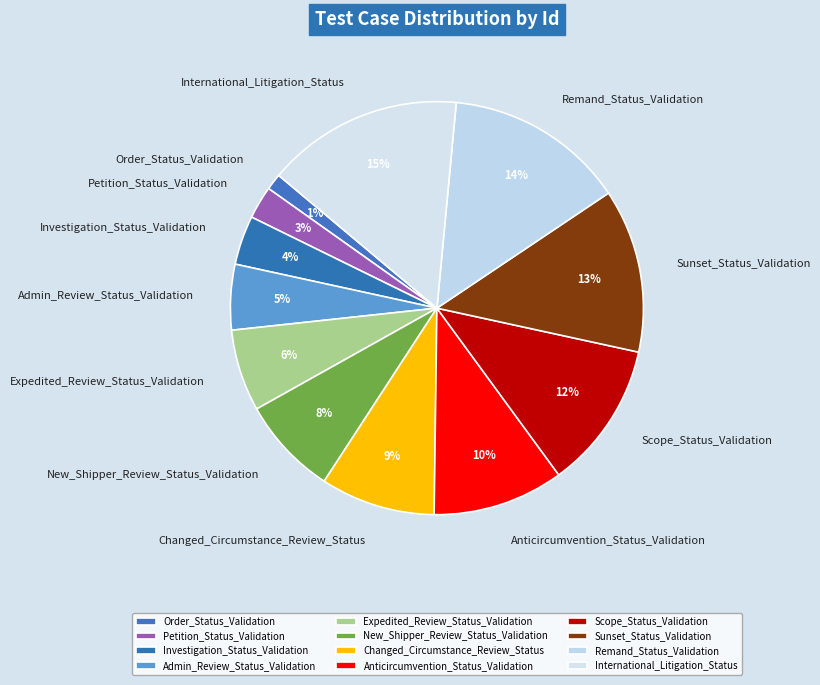

Is it true that Changed_Circumstance_Review_Status is 2% of the pie?

False